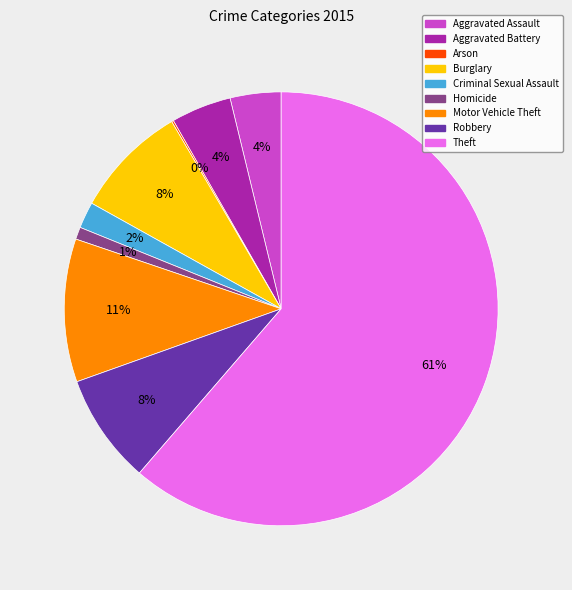

Does Aggravated Assault account for over 50% of the chart?

No